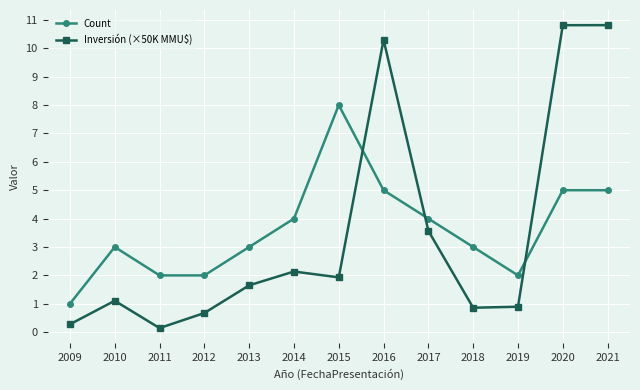

The Inversión (×50K MMU$) series shows 1.0 at 2017. True or false?

False